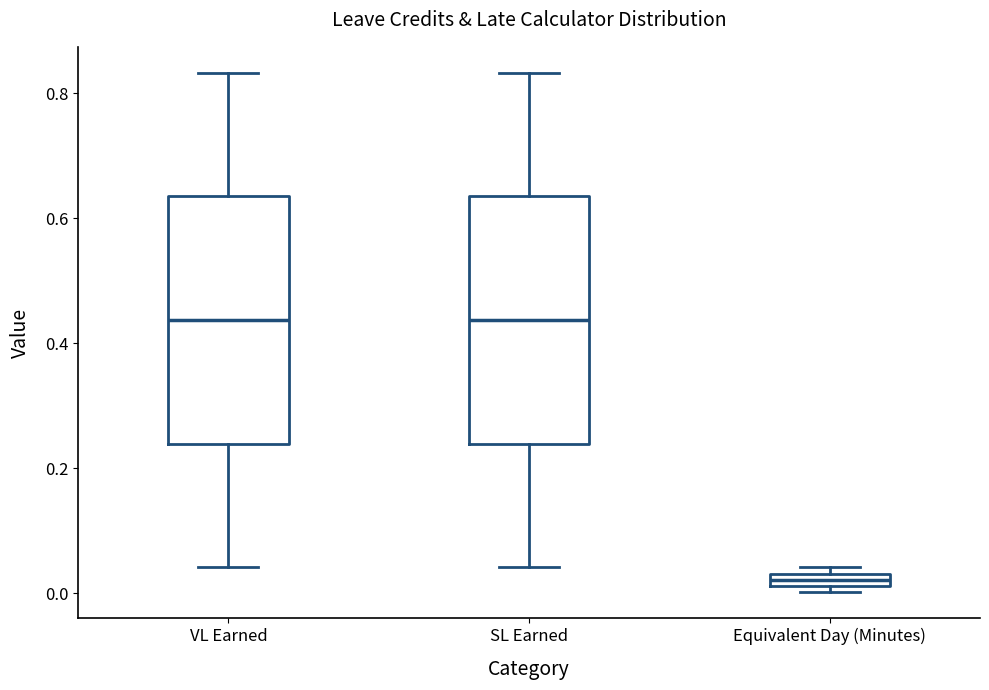

Where is the lower edge of the box for VL Earned on the y-axis? The values are not printed on the chart, so give them approximately, as read against the axis.

0.24